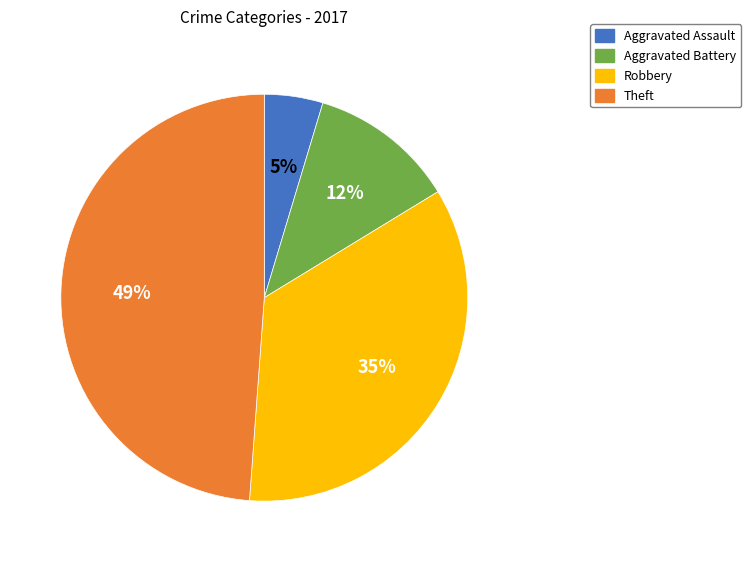

Which slice is the smallest?

Aggravated Assault